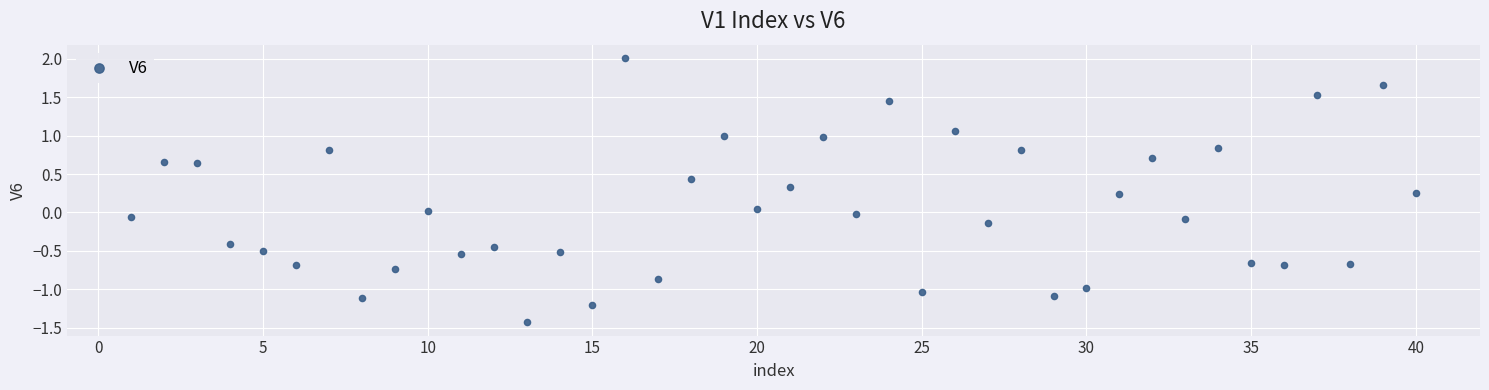

What is the range of X values (max minus min)?

39.0